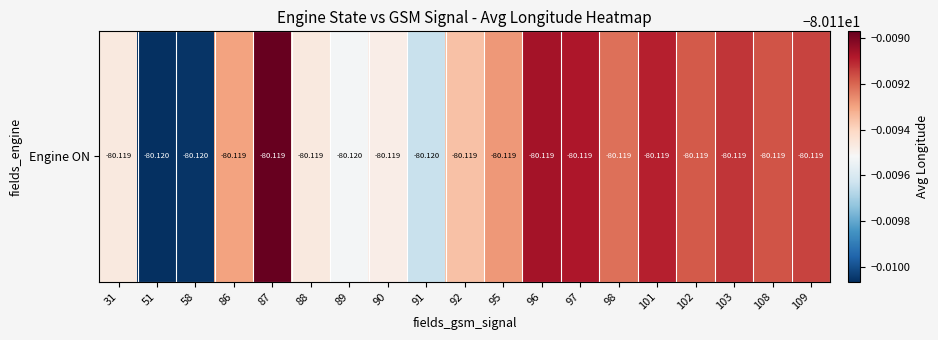

Count the number of data series in this chart.

1